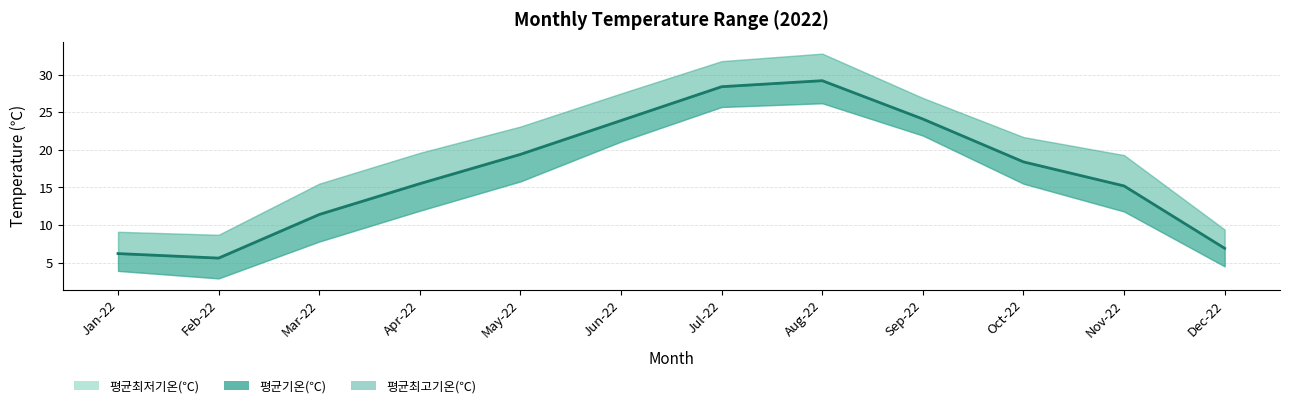

What is the total value across all series at Nov-22?

46.3